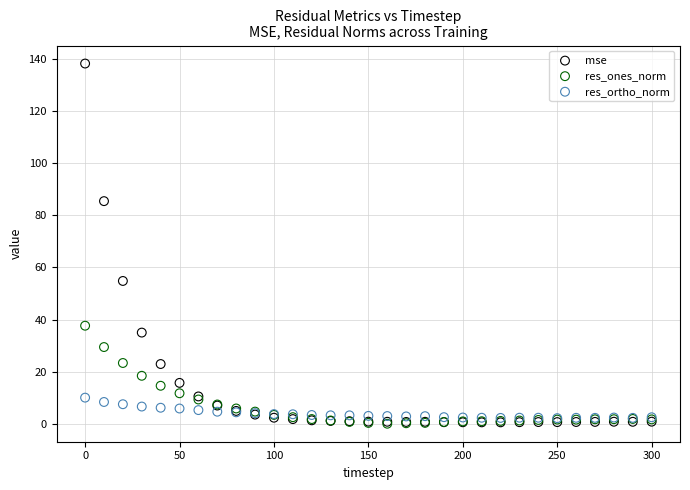

Which series has the largest Y range (max minus min)?

mse